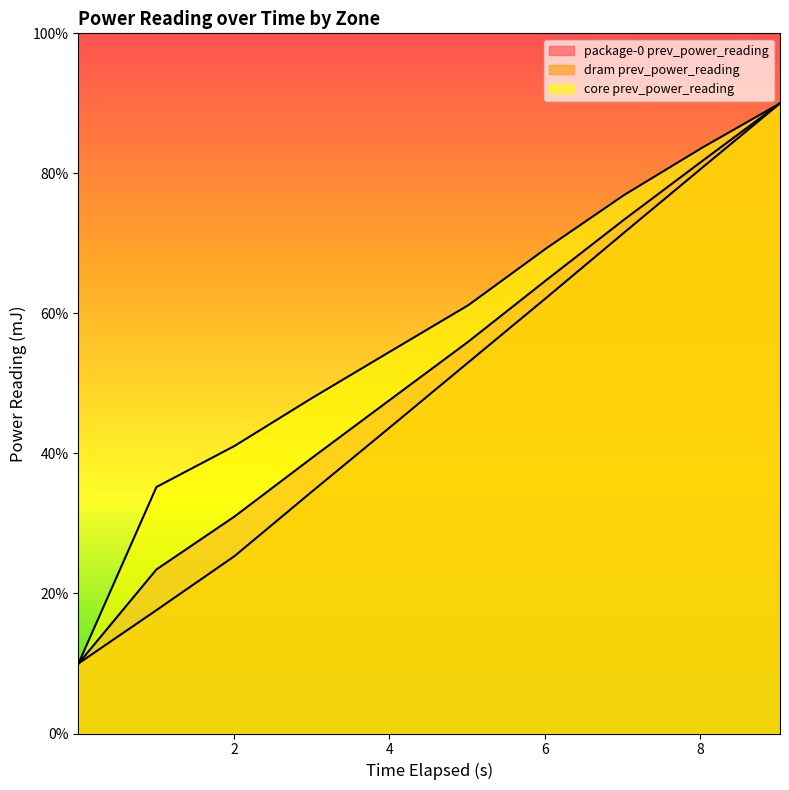

True or false: dram prev_power_reading and package-0 prev_power_reading intersect in this chart.

False